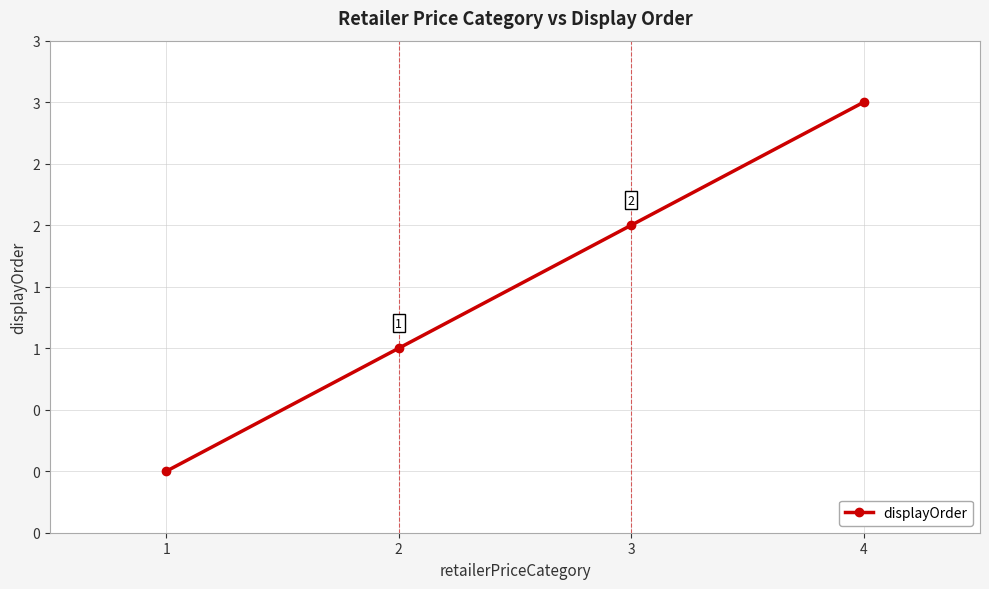

Reading right to left, list all the values displayed in this chart.

3	2	1	0